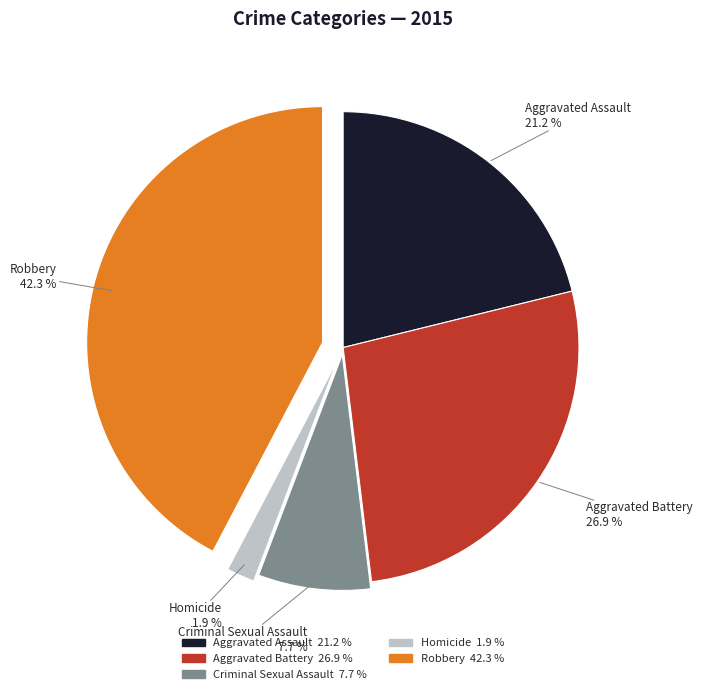

Which slice is the largest?

Robbery